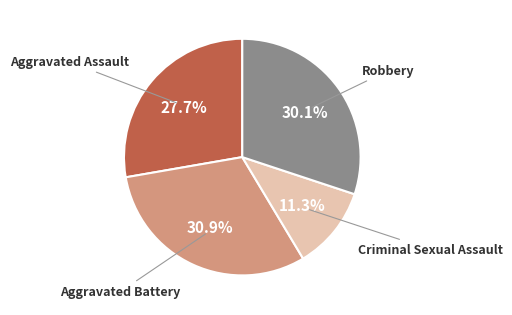

To the nearest percent, what is the difference between the largest and smallest slice percentages?

20%